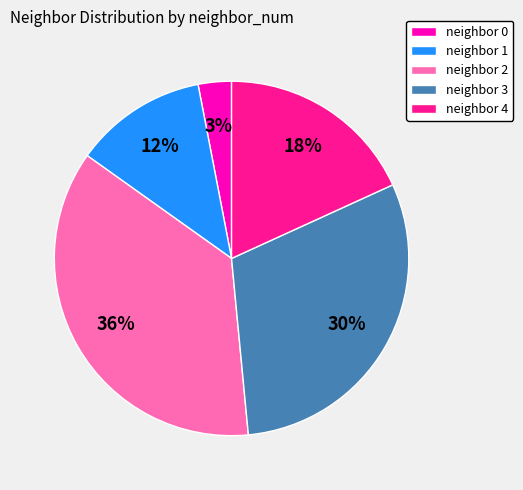

Does any single category account for the majority?

No